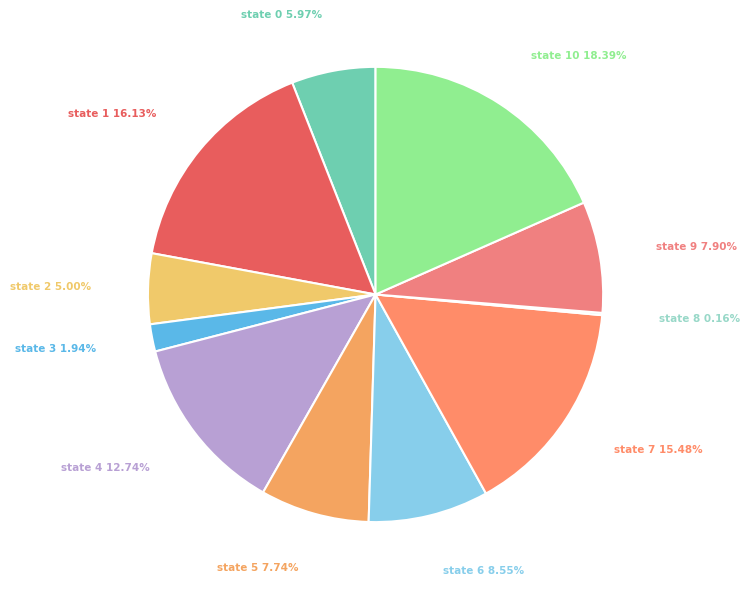

Which slice is the largest?

state 10